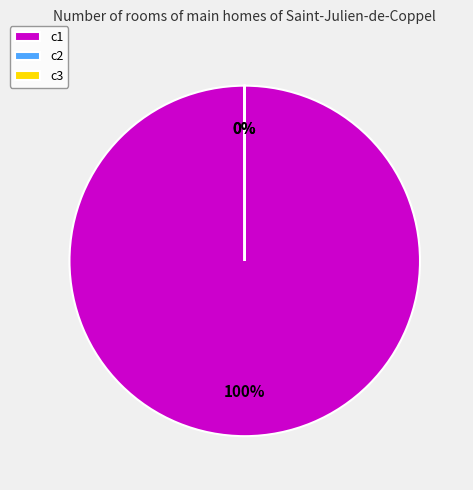

Is it true that c1 is 87% of the pie?

False